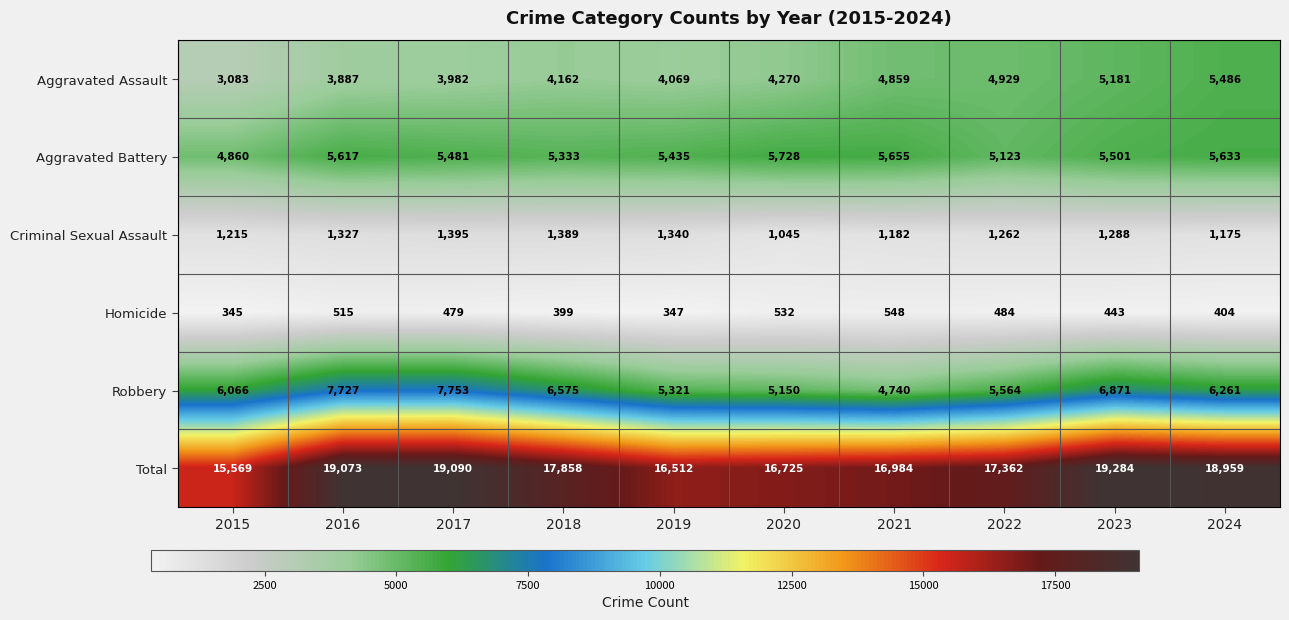

What is the difference between the highest and lowest values at 2023?

18841